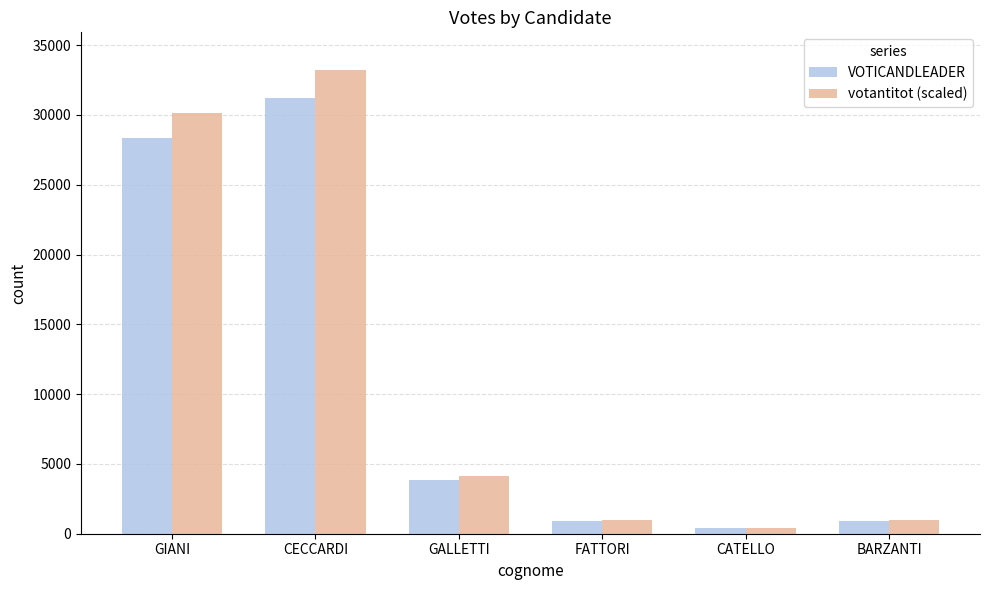

The votantitot (scaled) series shows 33236 at CECCARDI. True or false?

True